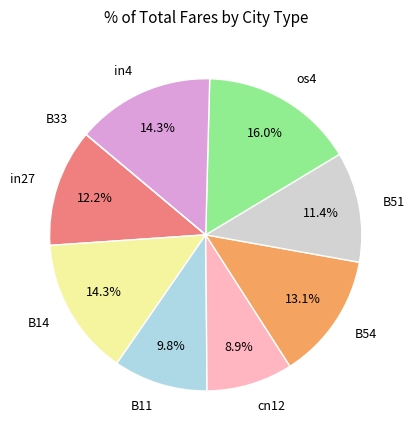

Is there any slice that represents more than half of the pie?

No